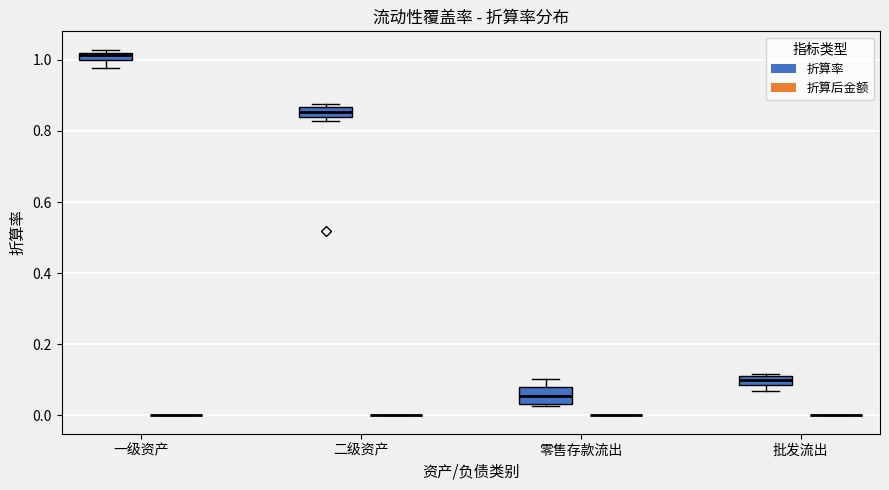

Comparing the boxes themselves (not the whiskers), which one is the tallest?

零售存款流出 (折算率)